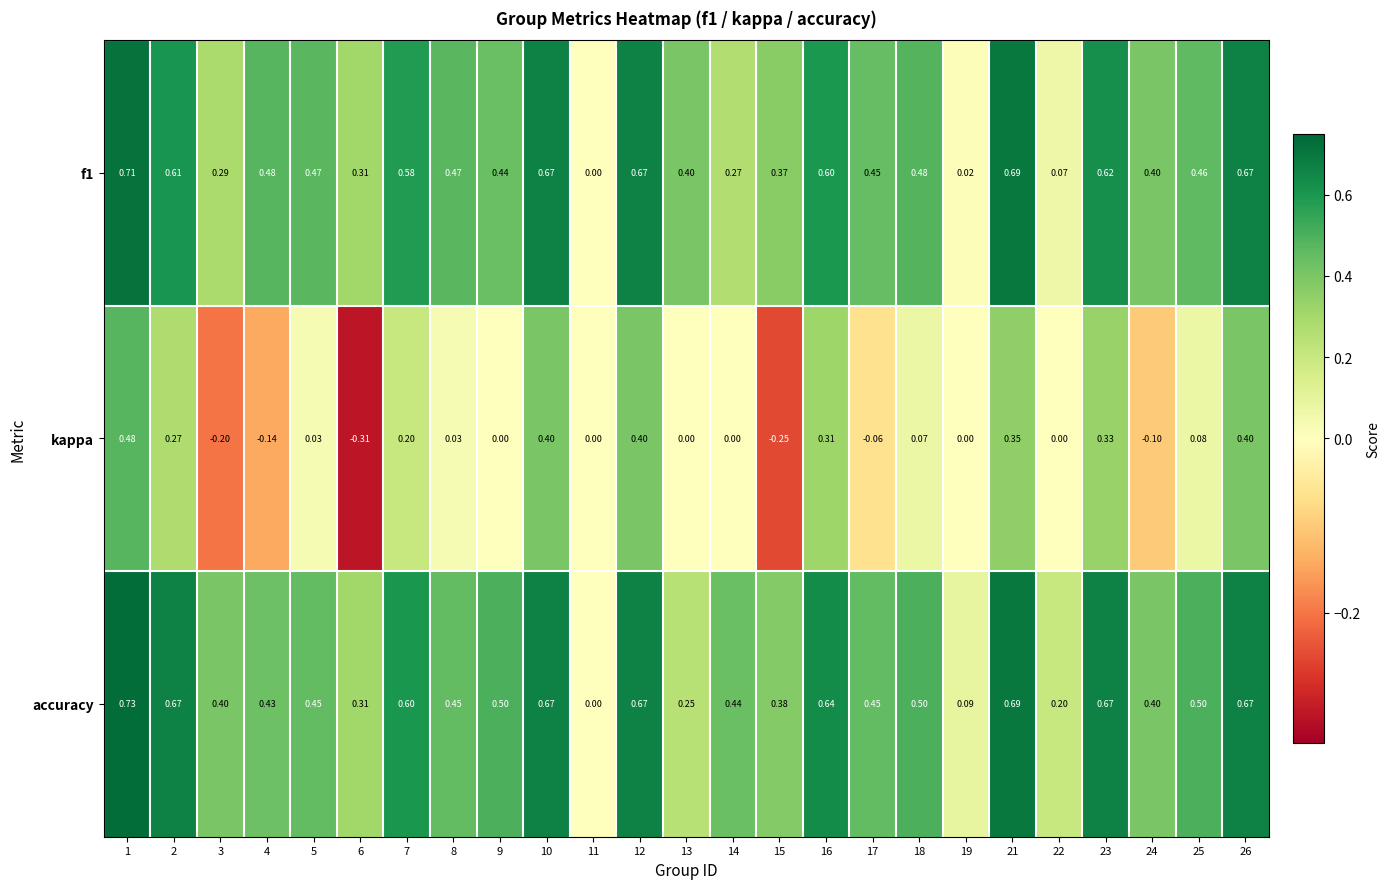

Which series changed the most between 8 and 12?

kappa